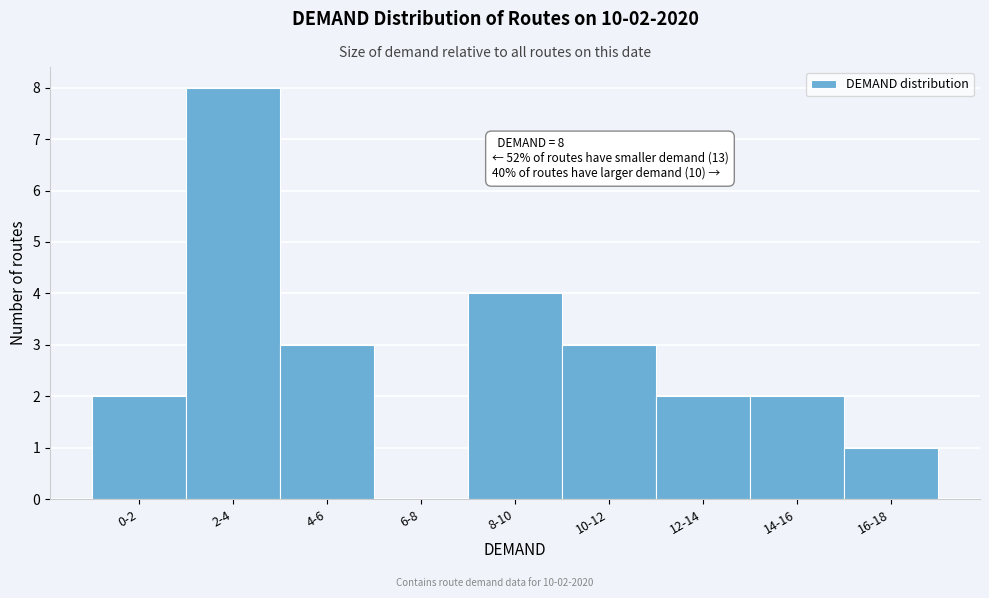

Reading right to left, transcribe all the data shown in this chart.

16-18=1	14-16=2	12-14=2	10-12=3	8-10=4	6-8=0	4-6=3	2-4=8	0-2=2